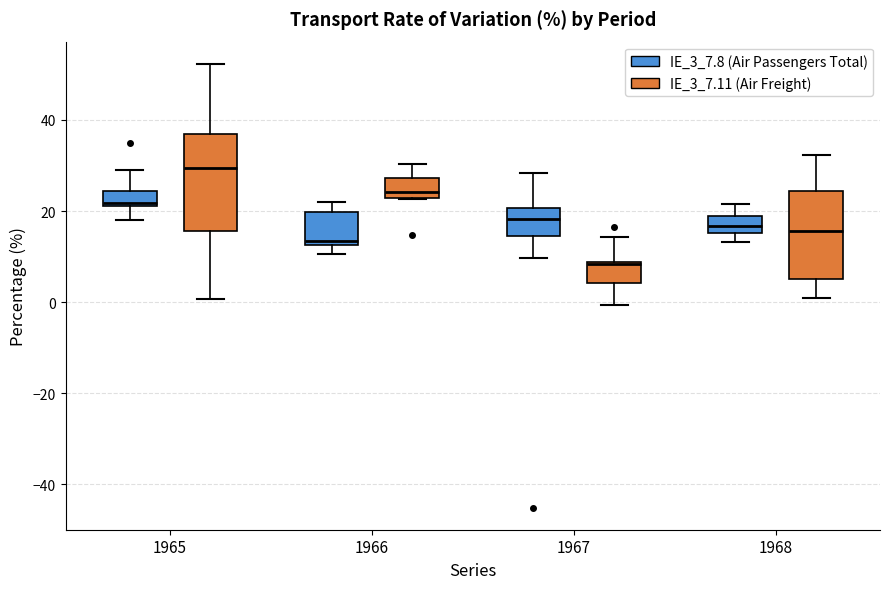

Where does the lower whisker of the box for 1967 (IE_3_7.8 (Air Passengers Total)) end on the y-axis? The values are not printed on the chart, so give them approximately, as read against the axis.

10